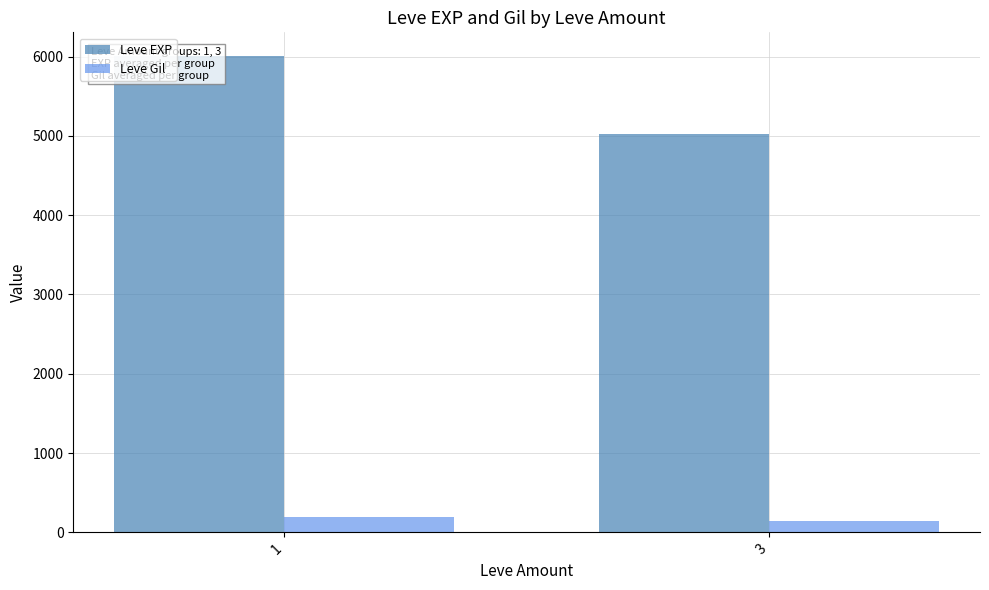

List the series in order of their overall mean, highest first.

Leve EXP, Leve Gil